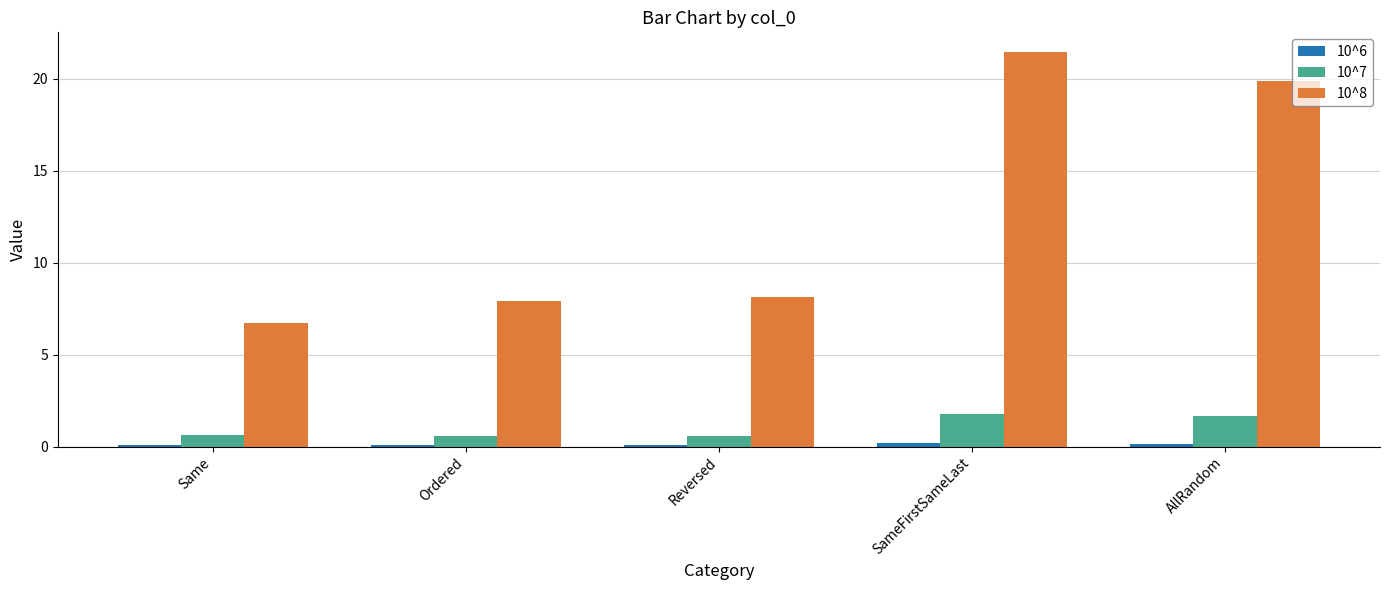

What is the sum of all 10^7 values?

5.2